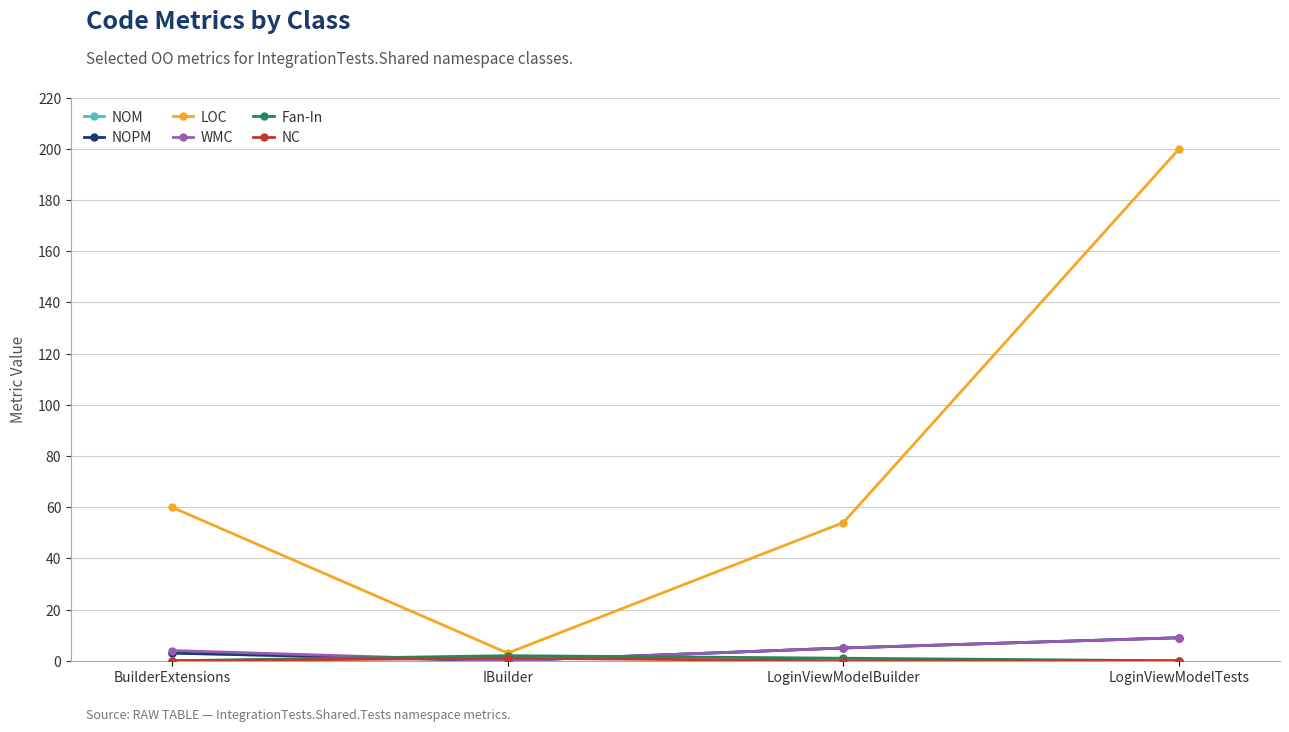

How many interior local valleys does the LOC series have?

1